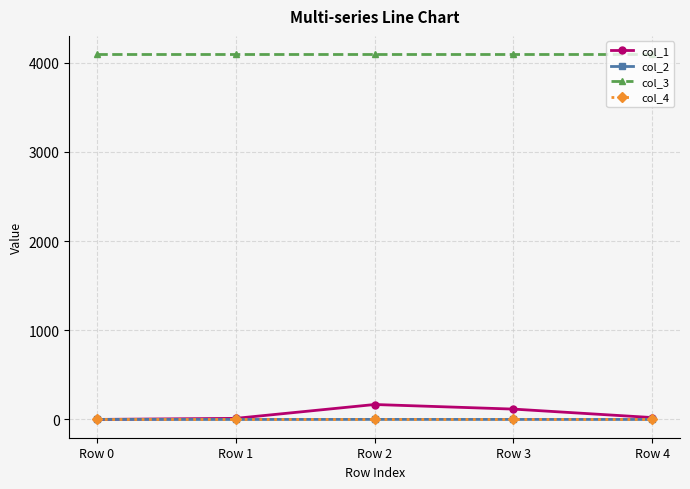

What is the total value across all series at Row 1?

4107.6